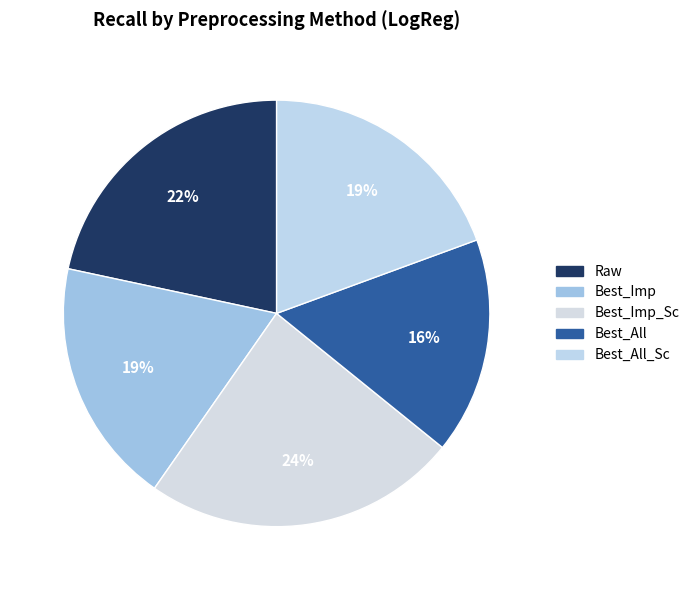

Which slice is the smallest?

Best_All